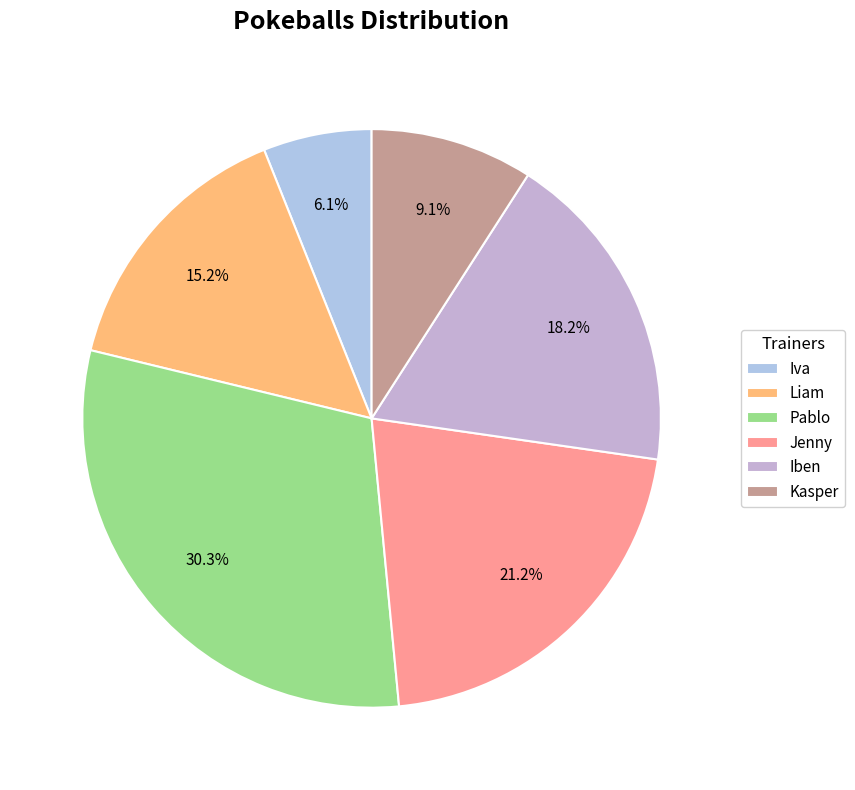

Count the number of slices in the pie.

6